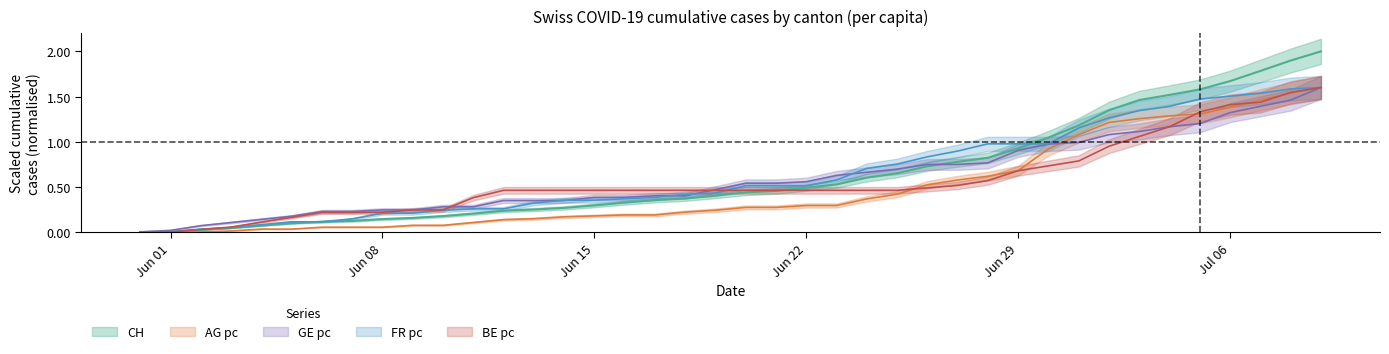

Is this an area chart (filled region under the line)?

No